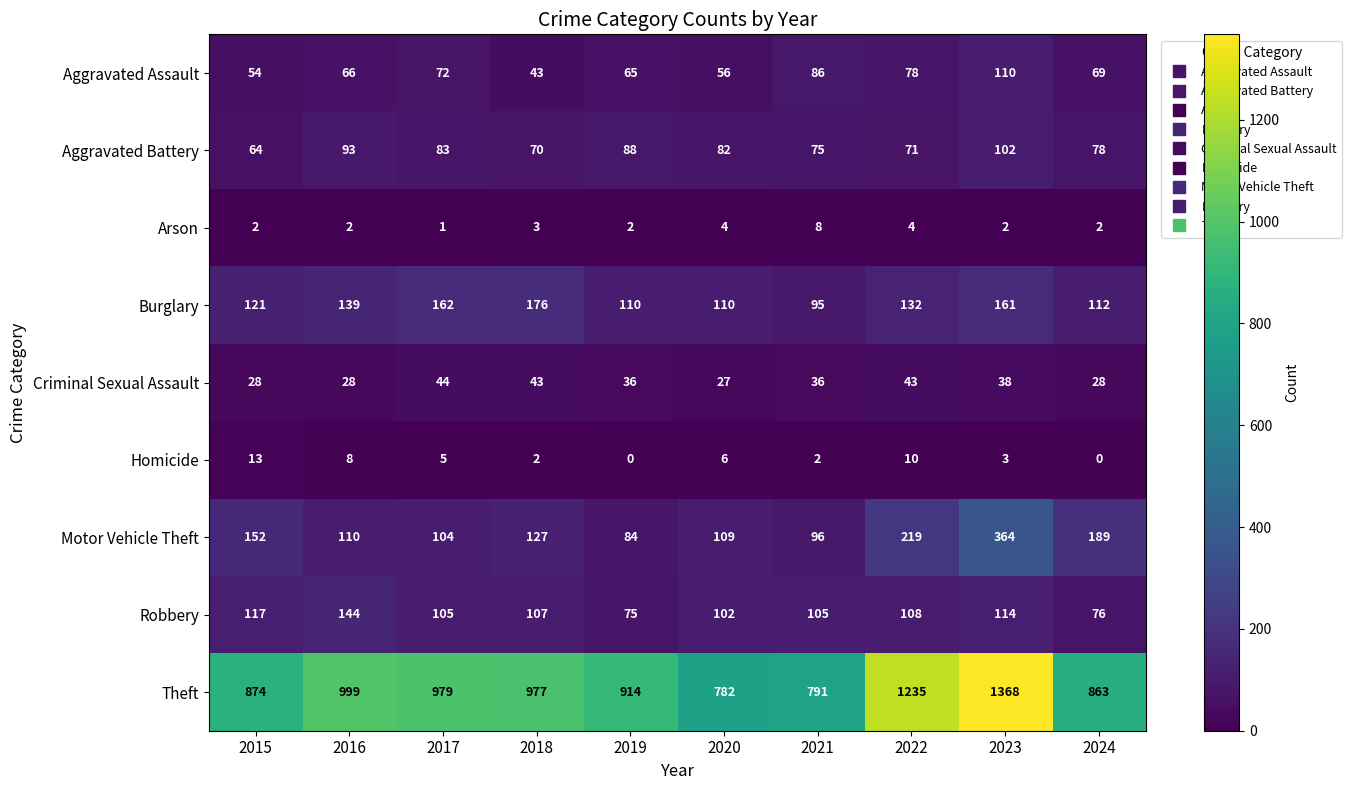

Where is Burglary nearest to the value 135?

2022